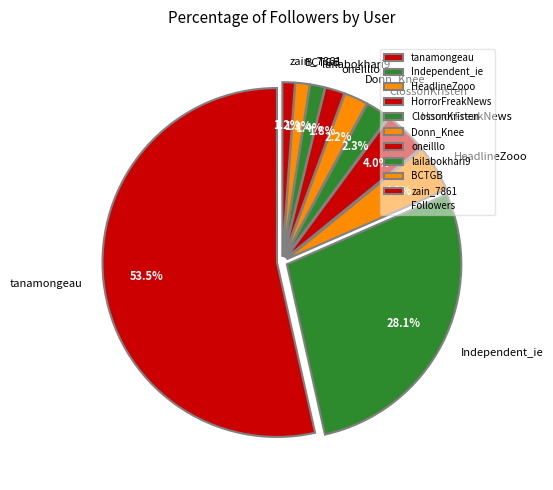

Approximately how many times larger is the value at ClossonKristen compared to oneilllo?

1.3